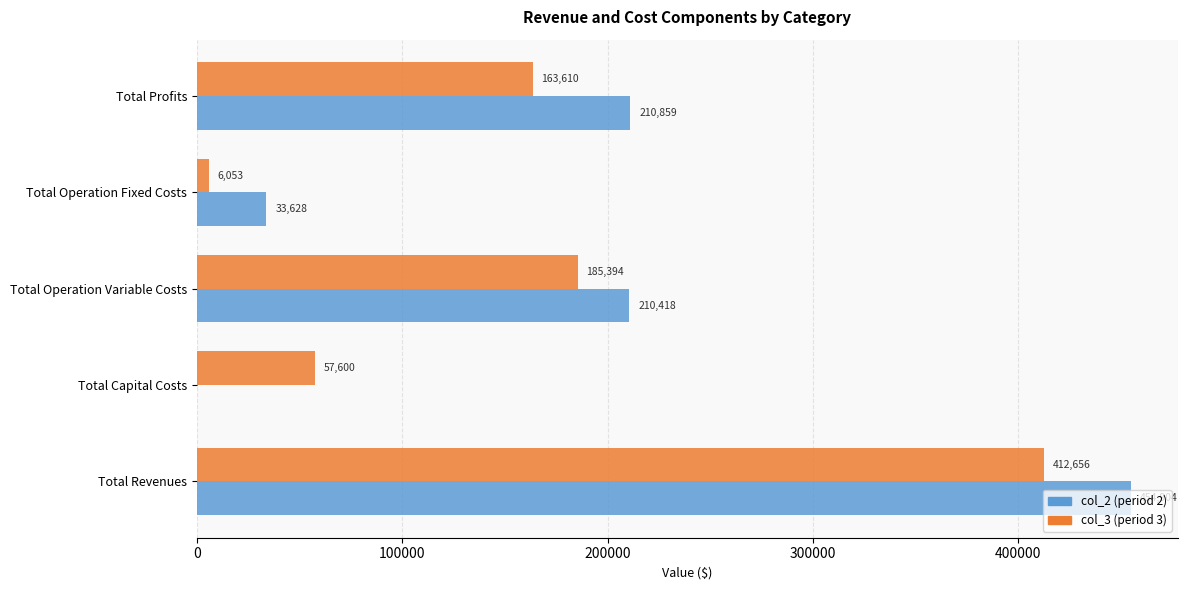

At which category is the sum across all series the highest?

Total Revenues